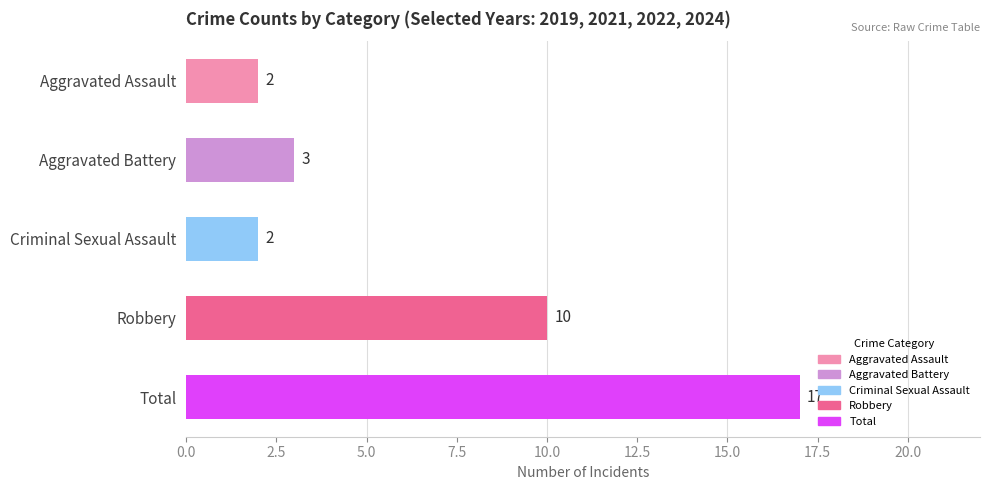

What is the label of the 3rd bar from the top?

Criminal Sexual Assault